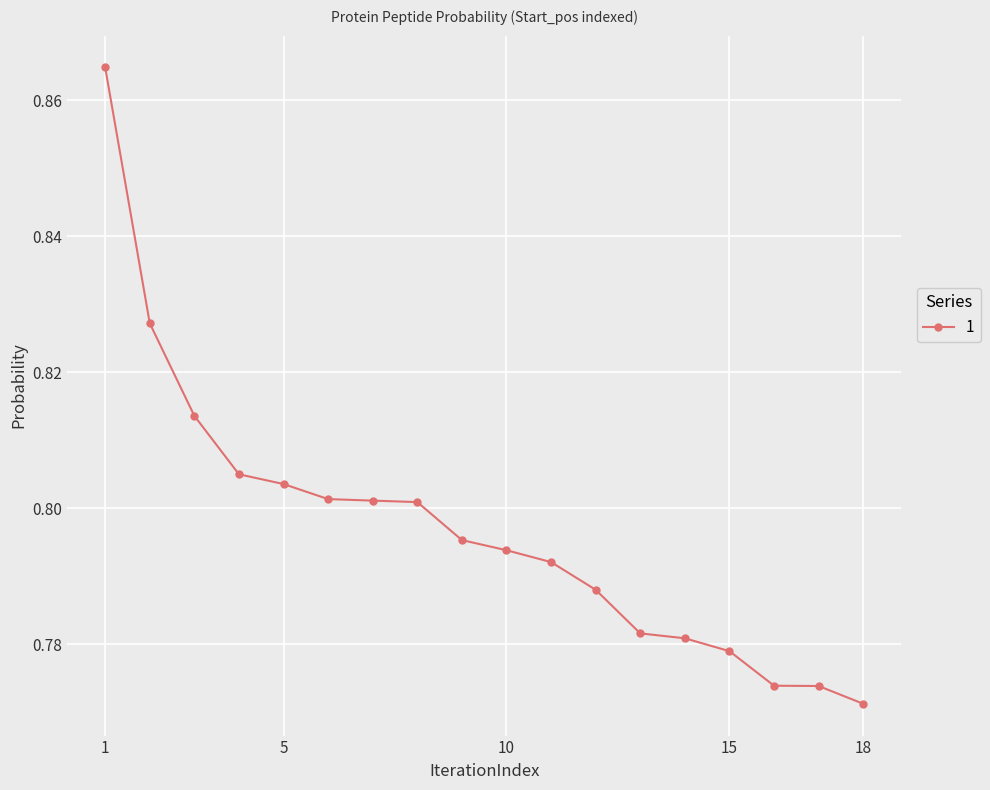

Does the chart have visible grid lines?

Yes